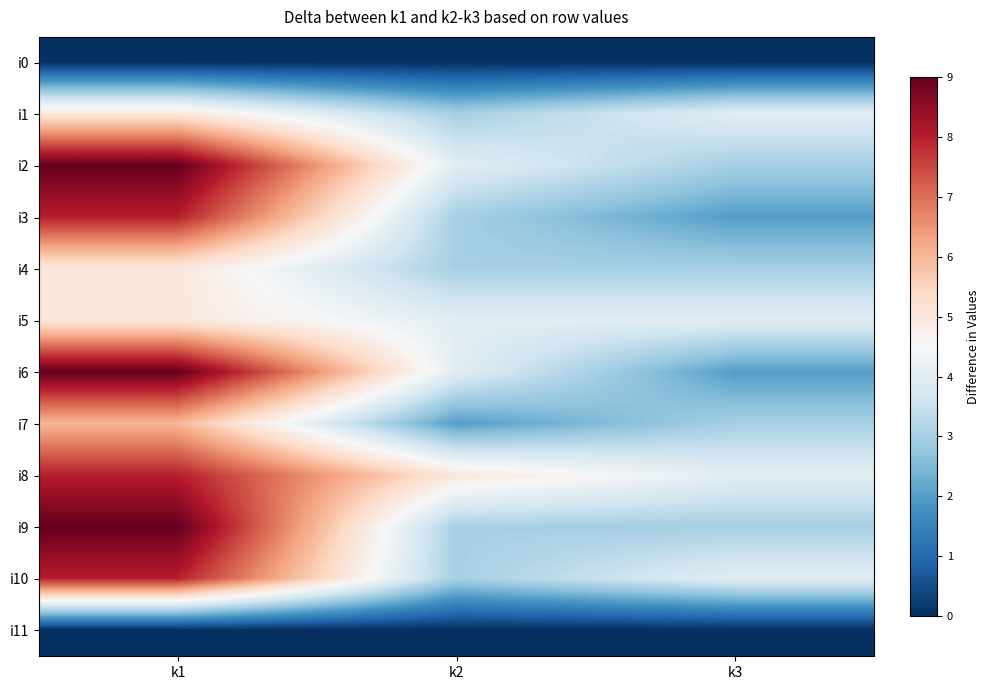

Reading left to right, list all the values displayed in this chart.

i0: k1=0	k2=0	k3=0
i1: k1=5	k2=3	k3=4
i2: k1=9	k2=4	k3=3
i3: k1=8	k2=3	k3=2
i4: k1=5	k2=3	k3=3
i5: k1=5	k2=4	k3=4
i6: k1=9	k2=4	k3=2
i7: k1=6	k2=2	k3=3
i8: k1=8	k2=5	k3=4
i9: k1=9	k2=3	k3=3
i10: k1=8	k2=3	k3=4
i11: k1=0	k2=0	k3=0